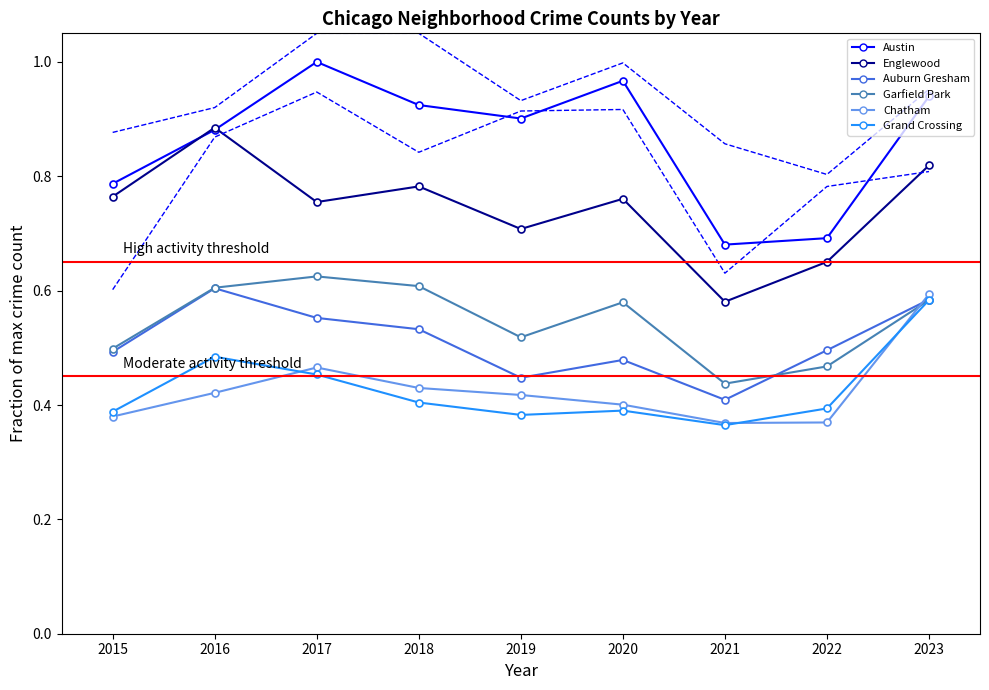

What are all the series names shown in the legend?

Austin, Englewood, Auburn Gresham, Garfield Park, Chatham, Grand Crossing